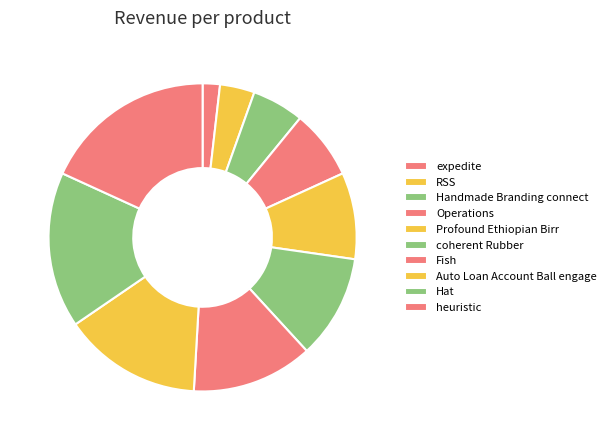

Is there a majority slice in this chart?

No